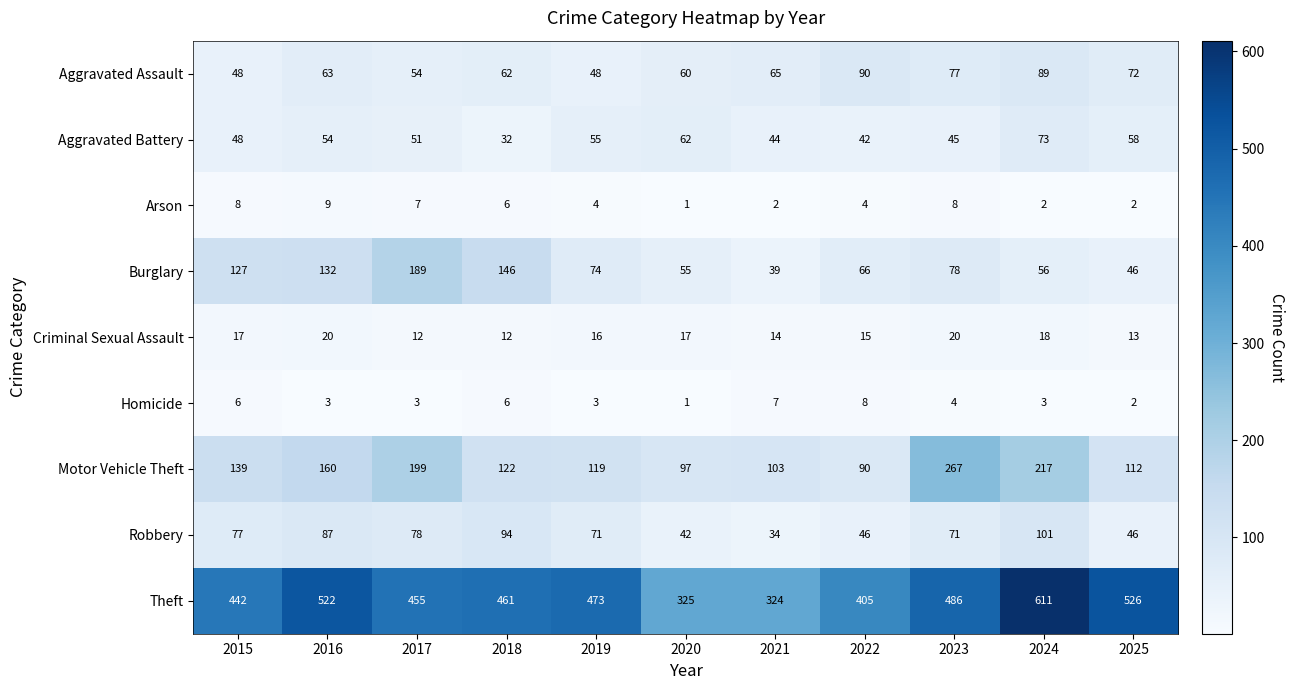

The value of Criminal Sexual Assault at 2016 is 20. True or false?

True